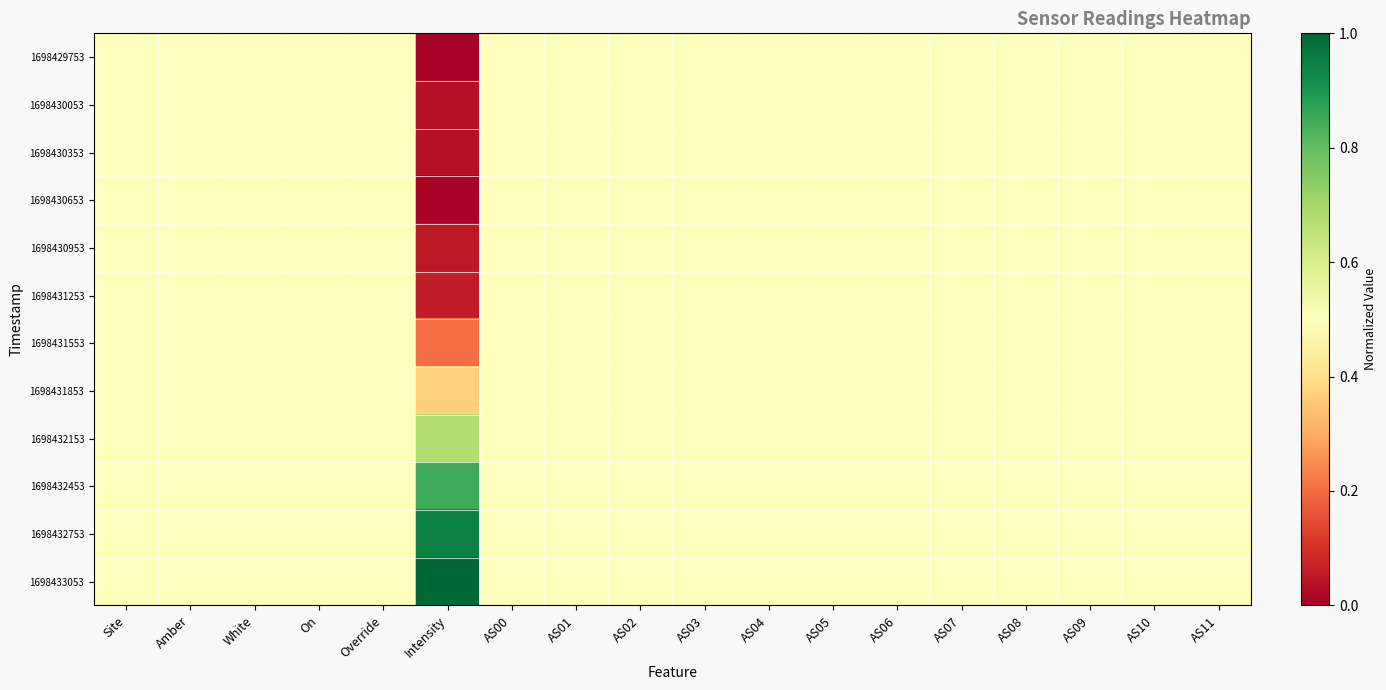

Count the number of data series in this chart.

12